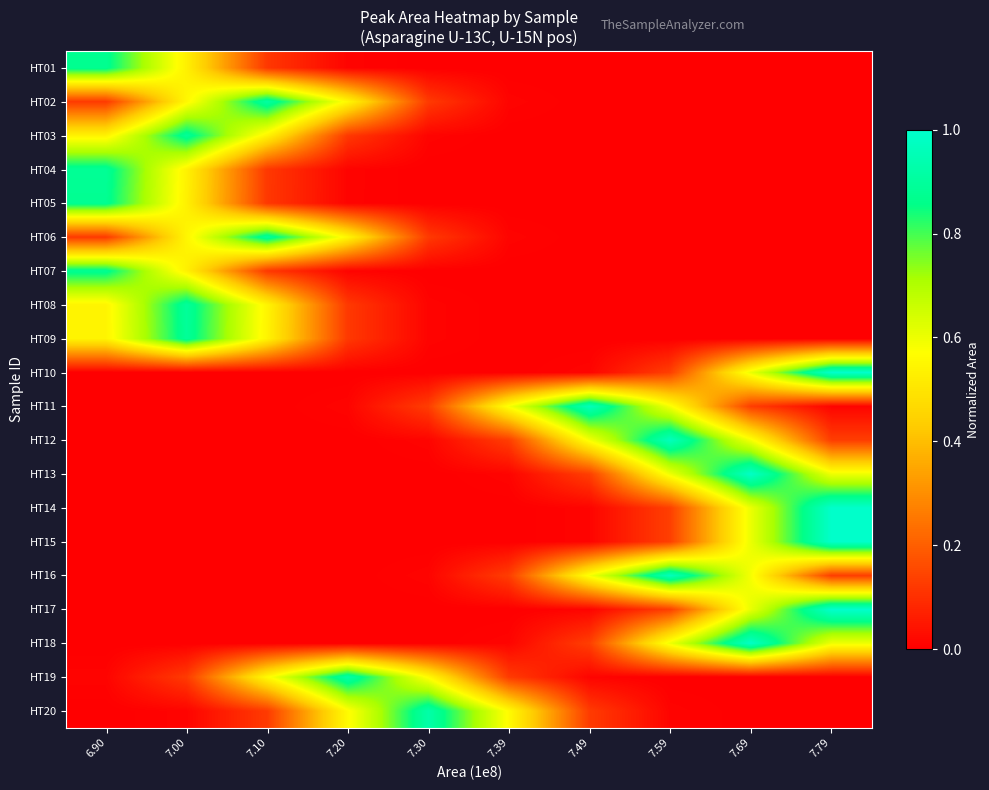

At how many categories does at least one series exceed 0?

10